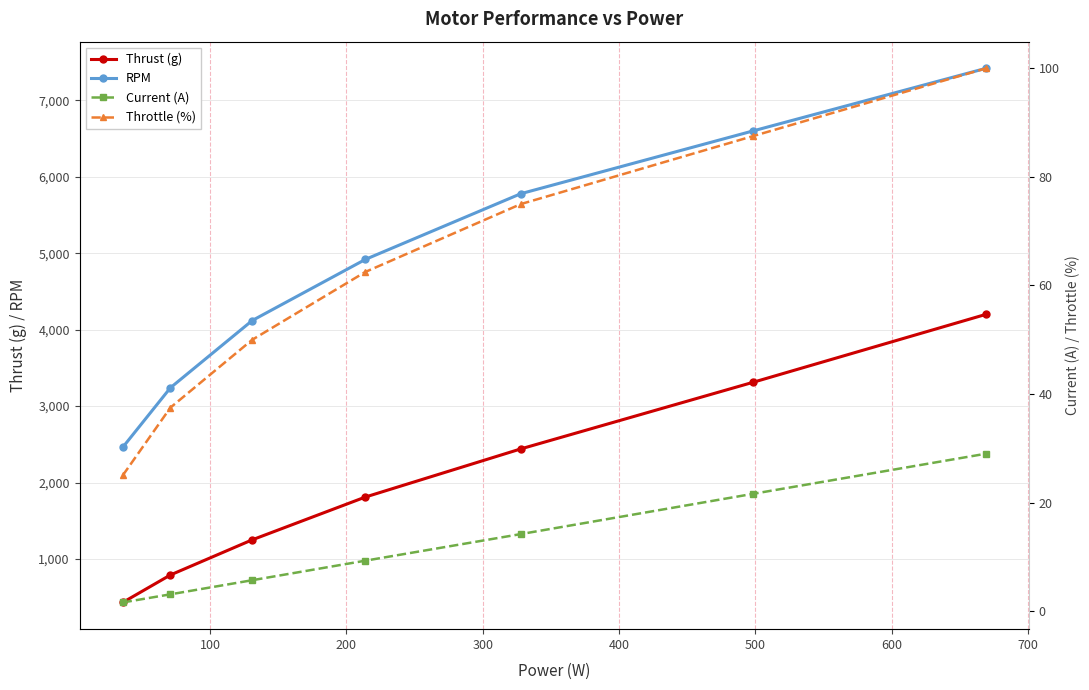

What is the value of the RPM point at the 1st from the left?

2460